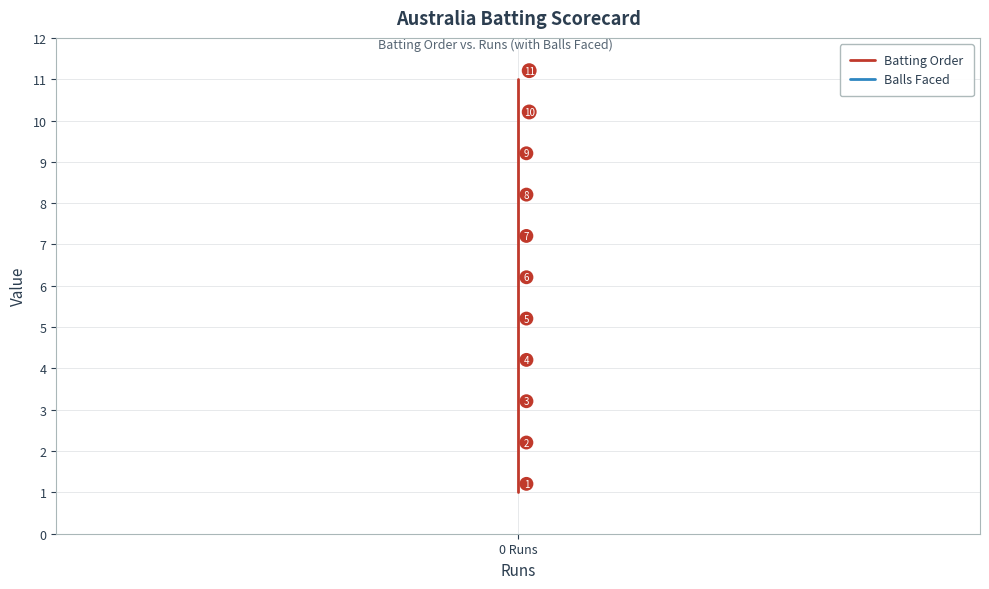

Between 3 and 6, which is larger?

6